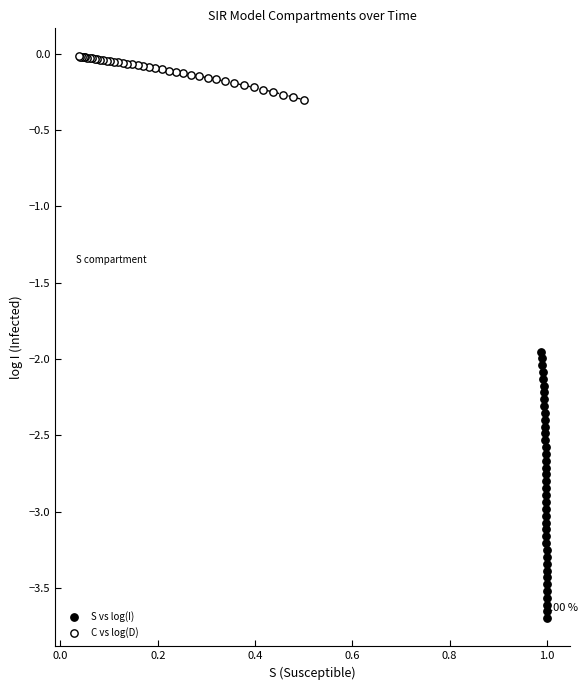

Which series contains the lowest Y value?

S vs log(I)